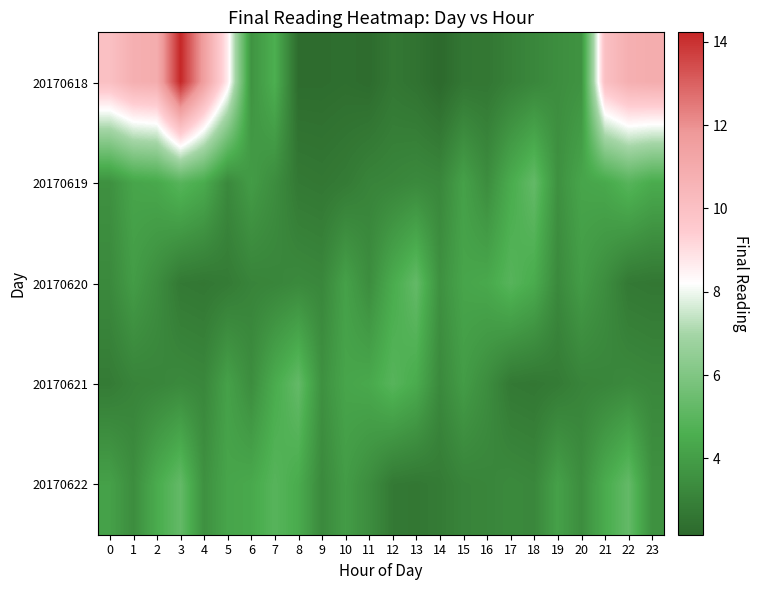

Reading left to right, extract all data points from this chart.

20170618: 0=10.0	1=10.8	2=10.9	3=14.2	4=11.5	5=8.6	6=3.6	7=4.6	8=2.3	9=2.3	10=2.4	11=2.3	12=2.7	13=2.5	14=2.2	15=2.6	16=2.7	17=3.0	18=3.2	19=3.4	20=3.6	21=10.0	22=10.8	23=10.9
20170619: 0=3.5	1=4.3	2=4.4	3=4.9	4=4.5	5=3.3	6=3.9	7=3.4	8=2.7	9=2.7	10=2.8	11=3.1	12=3.2	13=3.3	14=3.2	15=4.1	16=3.4	17=4.5	18=5.2	19=3.5	20=4.3	21=4.4	22=4.9	23=4.5
20170620: 0=3.3	1=3.9	2=3.4	3=2.7	4=2.7	5=2.8	6=3.1	7=3.2	8=3.3	9=3.2	10=4.1	11=3.4	12=4.5	13=5.2	14=3.5	15=4.3	16=4.4	17=4.9	18=4.5	19=3.3	20=3.9	21=3.4	22=2.7	23=2.7
20170621: 0=2.8	1=3.1	2=3.2	3=3.3	4=3.2	5=4.1	6=3.4	7=4.5	8=5.2	9=3.5	10=4.3	11=4.4	12=4.9	13=4.5	14=3.3	15=3.9	16=3.4	17=2.7	18=2.7	19=2.8	20=3.1	21=3.2	22=3.3	23=3.2
20170622: 0=4.1	1=3.4	2=4.5	3=5.2	4=3.5	5=4.3	6=4.4	7=4.9	8=4.5	9=3.3	10=3.9	11=3.4	12=2.7	13=2.7	14=2.8	15=3.1	16=3.2	17=3.3	18=3.2	19=4.1	20=3.4	21=4.5	22=5.2	23=3.5